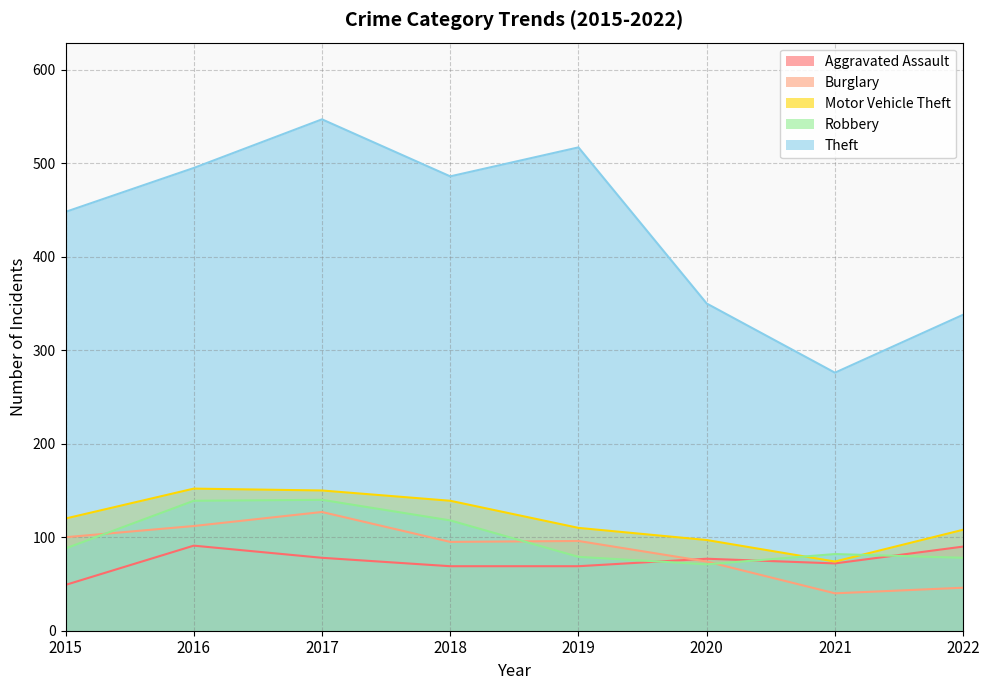

At 2022, list the series in order from largest to smallest.

Theft, Motor Vehicle Theft, Aggravated Assault, Robbery, Burglary